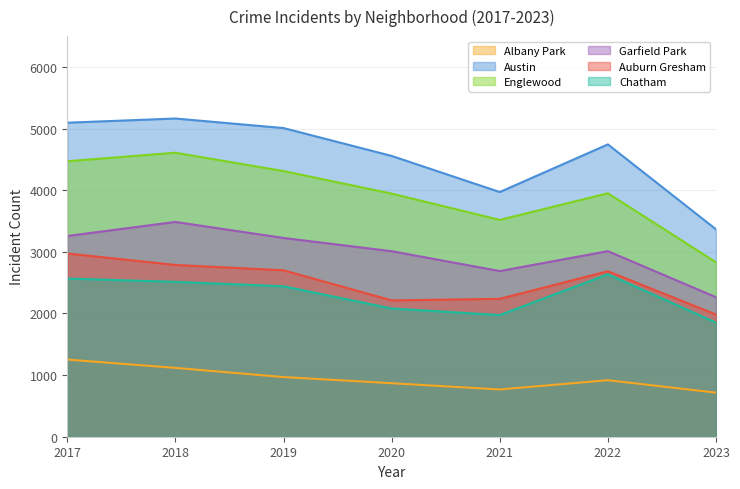

Where is the first local minimum for Englewood?

2021